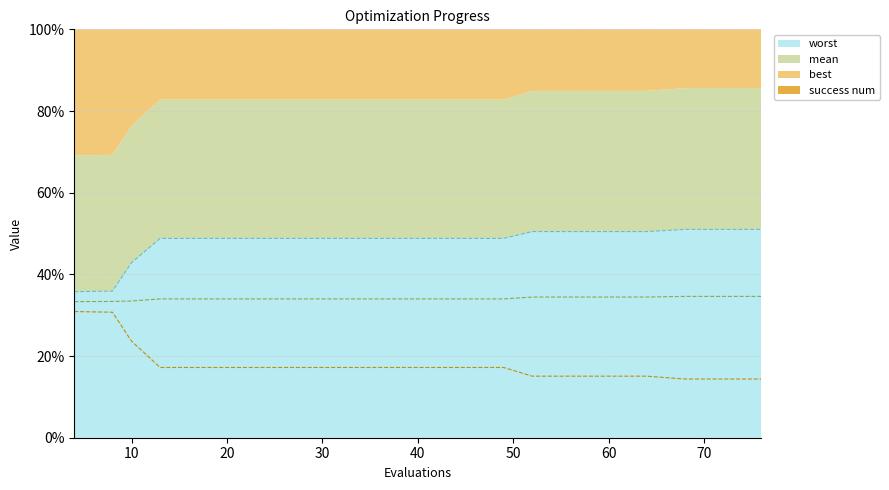

True or false: worst (line) has more than 2 points higher than both neighbors.

False